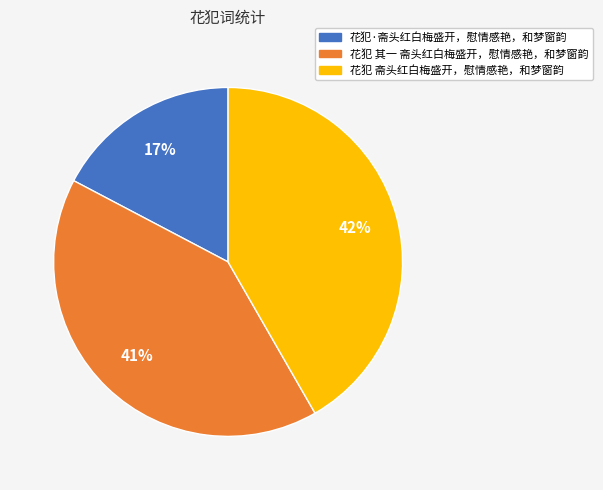

What is the ratio of the value at 花犯 斋头红白梅盛开，慰情感艳，和梦窗韵 to the value at 花犯 其一 斋头红白梅盛开，慰情感艳，和梦窗韵?

1.0